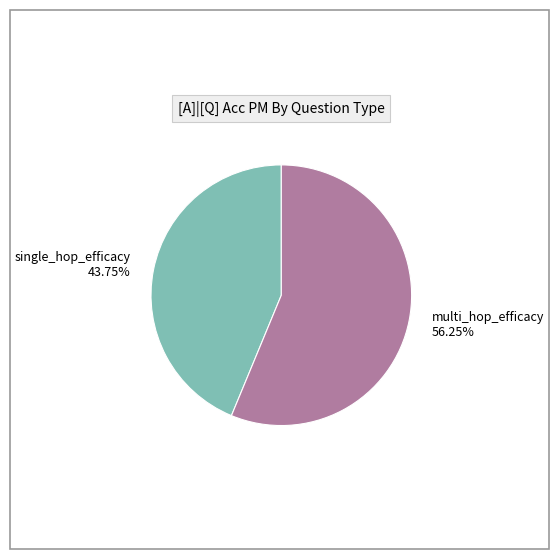

Which slice is the smallest?

single_hop_efficacy 43.75%